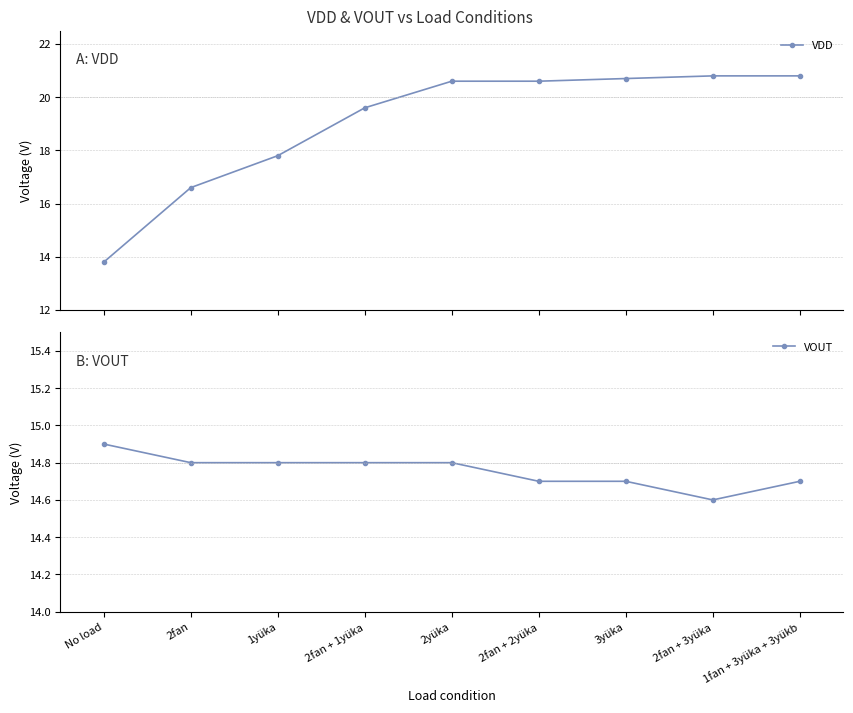

What is the spread (max minus min) of values at No load?

1.1